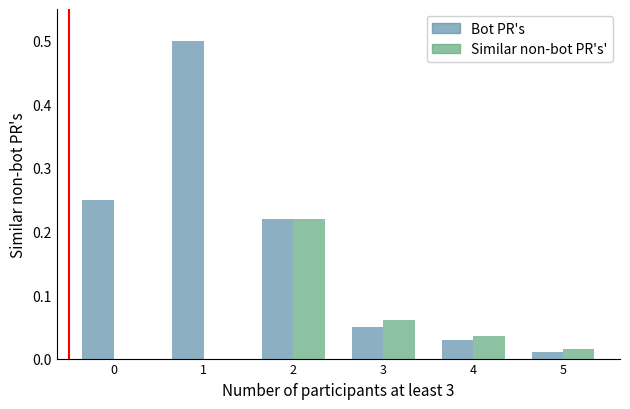

How many groups of bars are there?

6